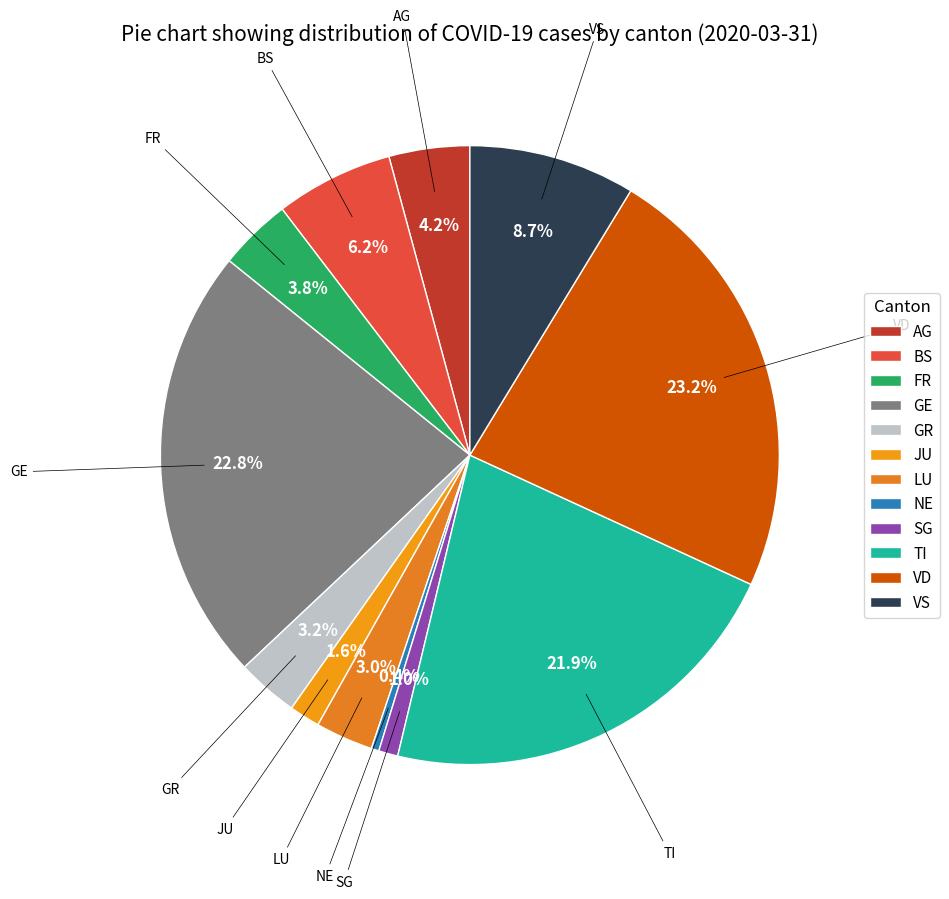

Approximately how many times larger is the value at BS compared to GE?

0.3